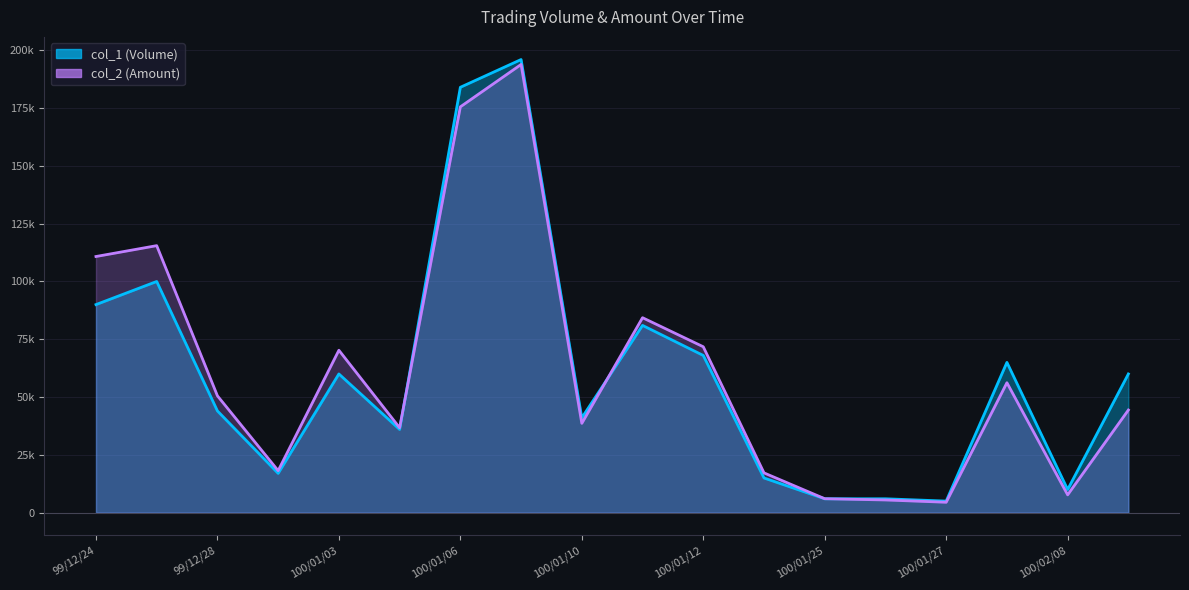

After their last crossing, which series has the higher values: col_1 (Volume) or col_2 (Amount)?

col_1 (Volume)